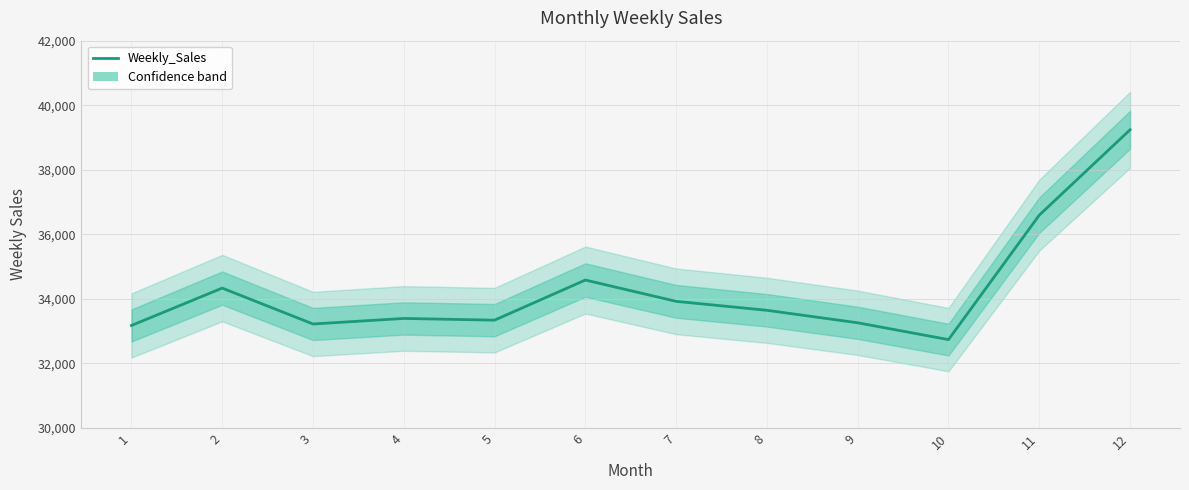

Which label corresponds to the largest value in the chart?

12